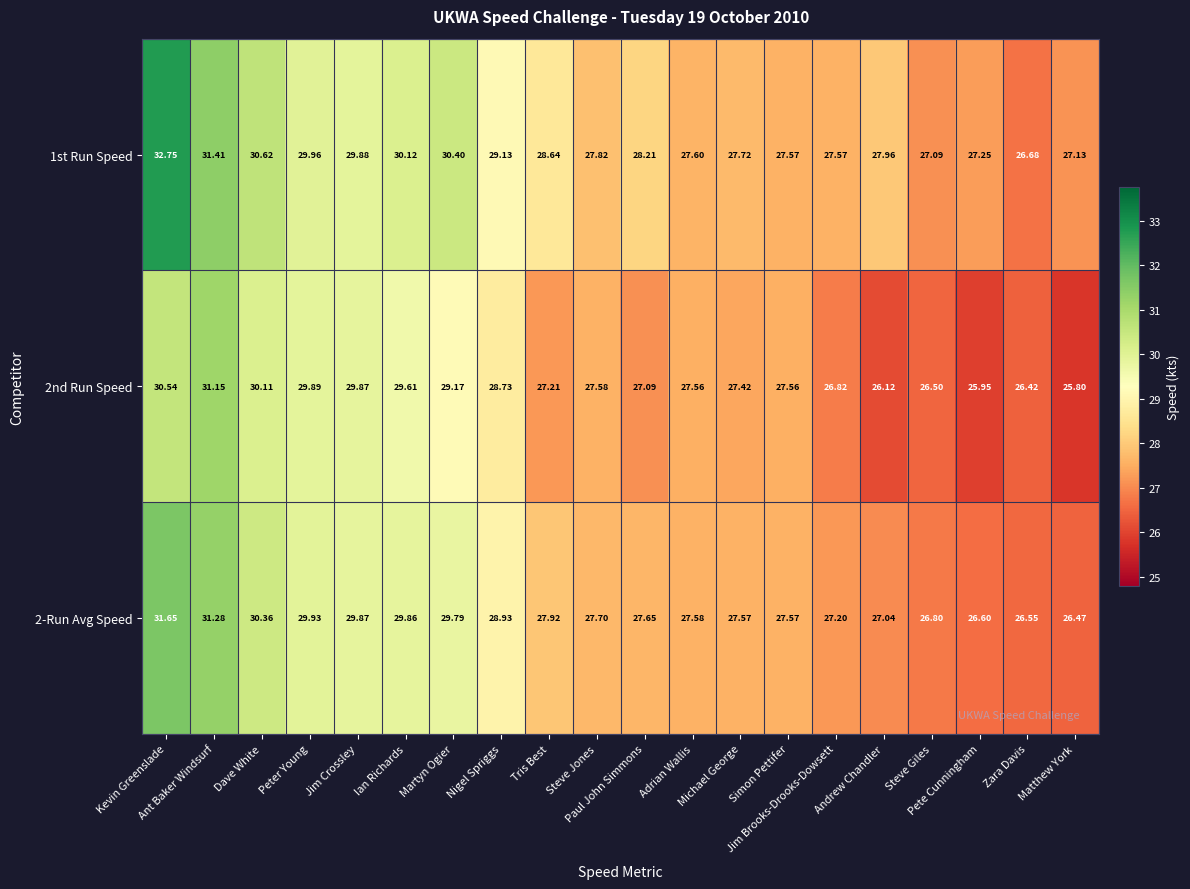

Rank the series at Ant Baker Windsurf from highest to lowest value.

1st Run Speed, 2-Run Avg Speed, 2nd Run Speed